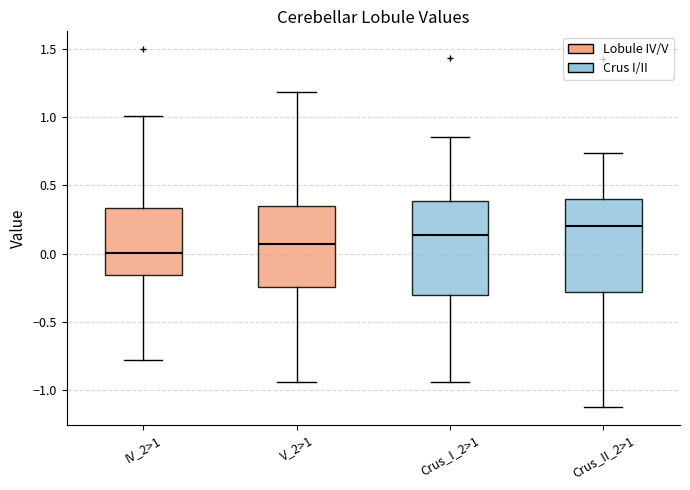

Where does the upper whisker of the box for V_2>1 end on the y-axis? The values are not printed on the chart, so give them approximately, as read against the axis.

1.20